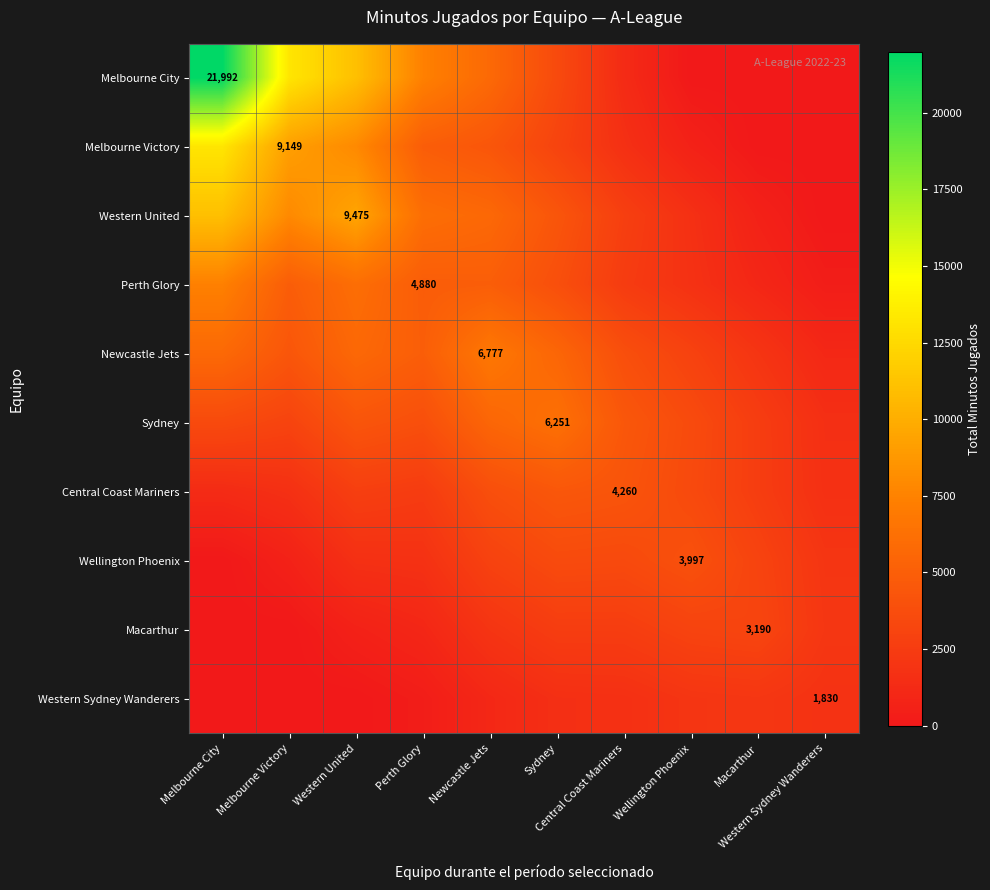

Which series has the widest spread of values?

Melbourne City